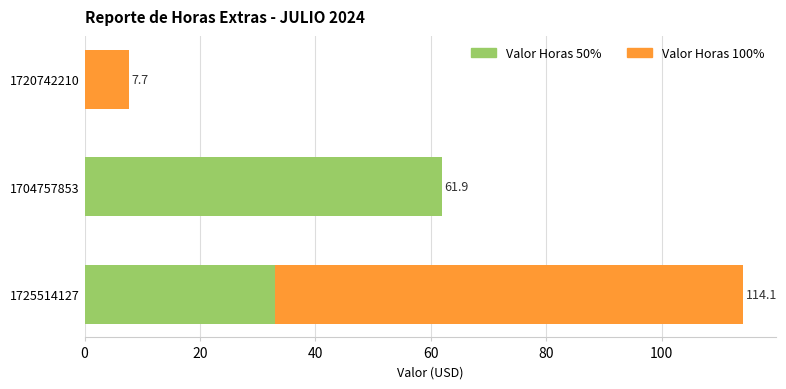

What is the sum of the Valor Horas 50% values at 1725514127 and 1720742210?

33.0